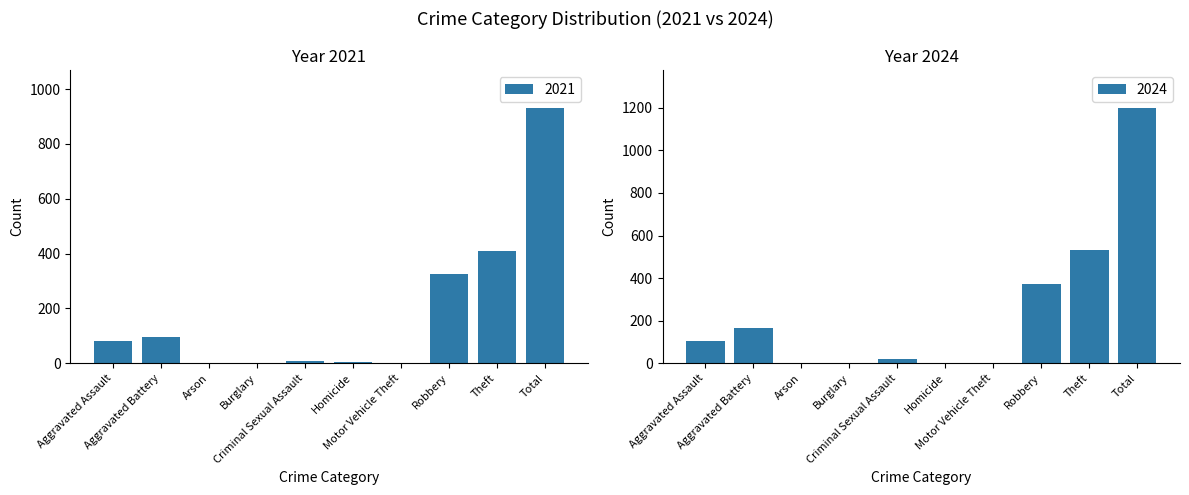

What position from the right is Theft?

2